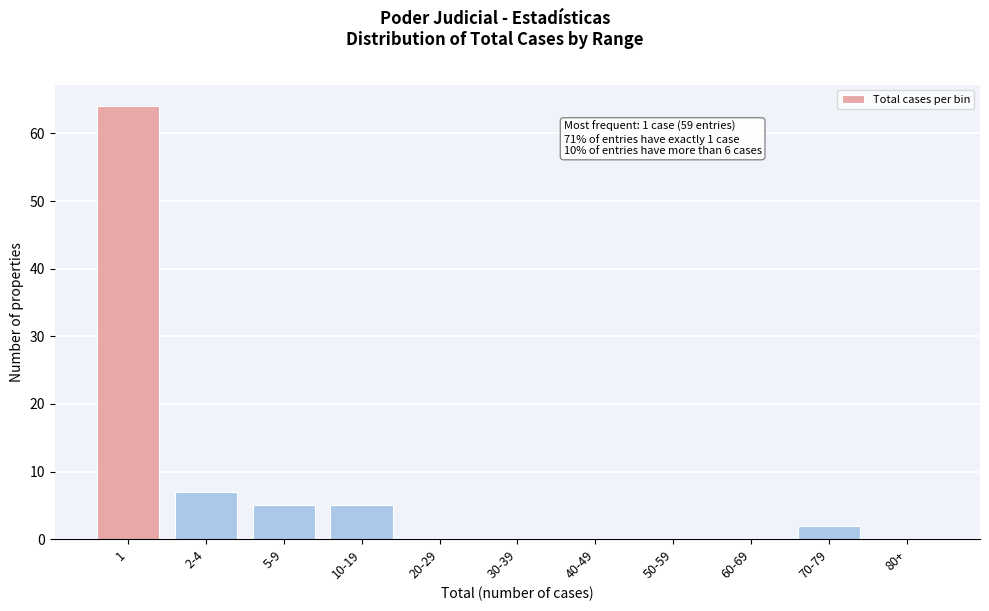

Reading left to right, transcribe all the data shown in this chart.

1=64	2-4=7	5-9=5	10-19=5	20-29=0	30-39=0	40-49=0	50-59=0	60-69=0	70-79=2	80+=0